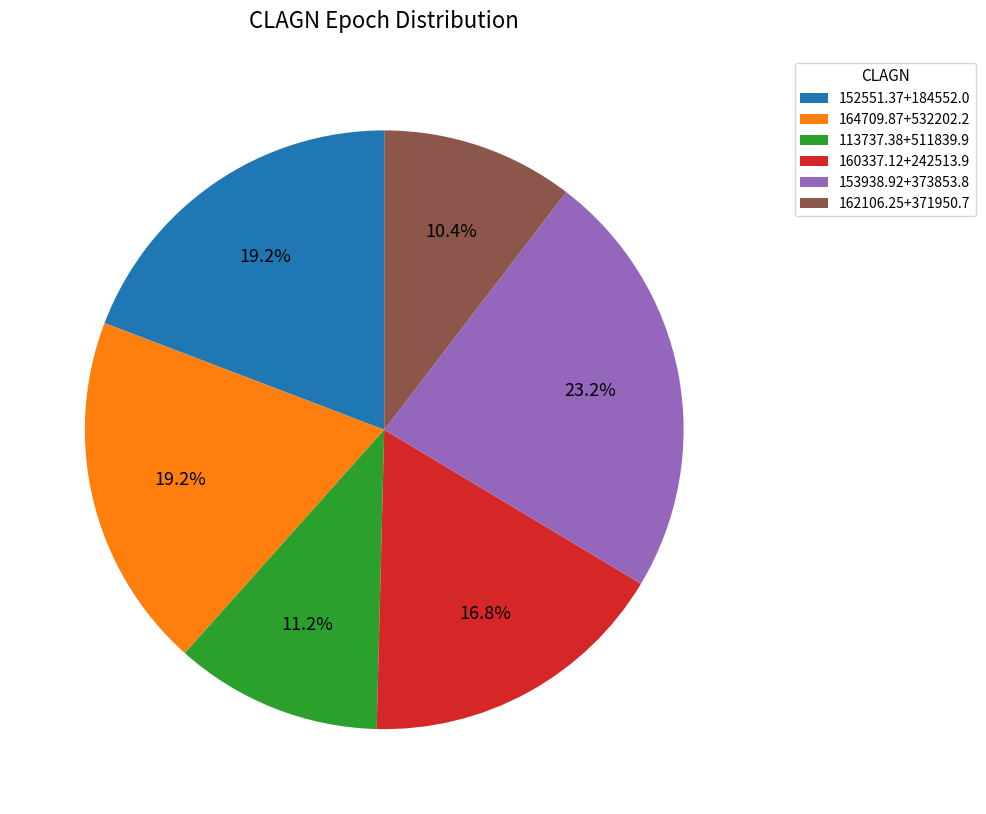

Is 153938.92+373853.8 the majority of the pie?

No